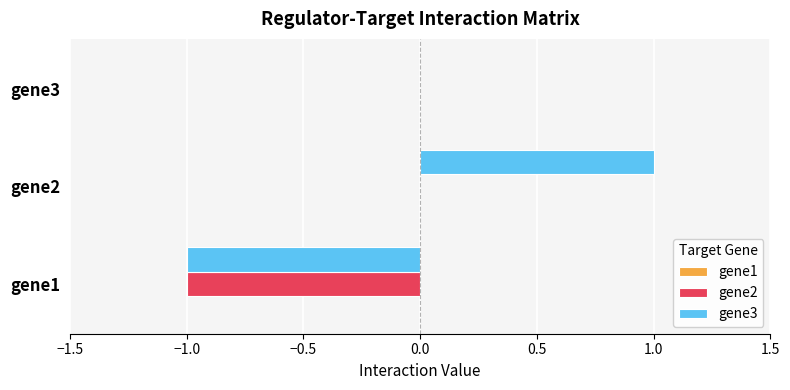

At which category is the sum across all series the highest?

gene2